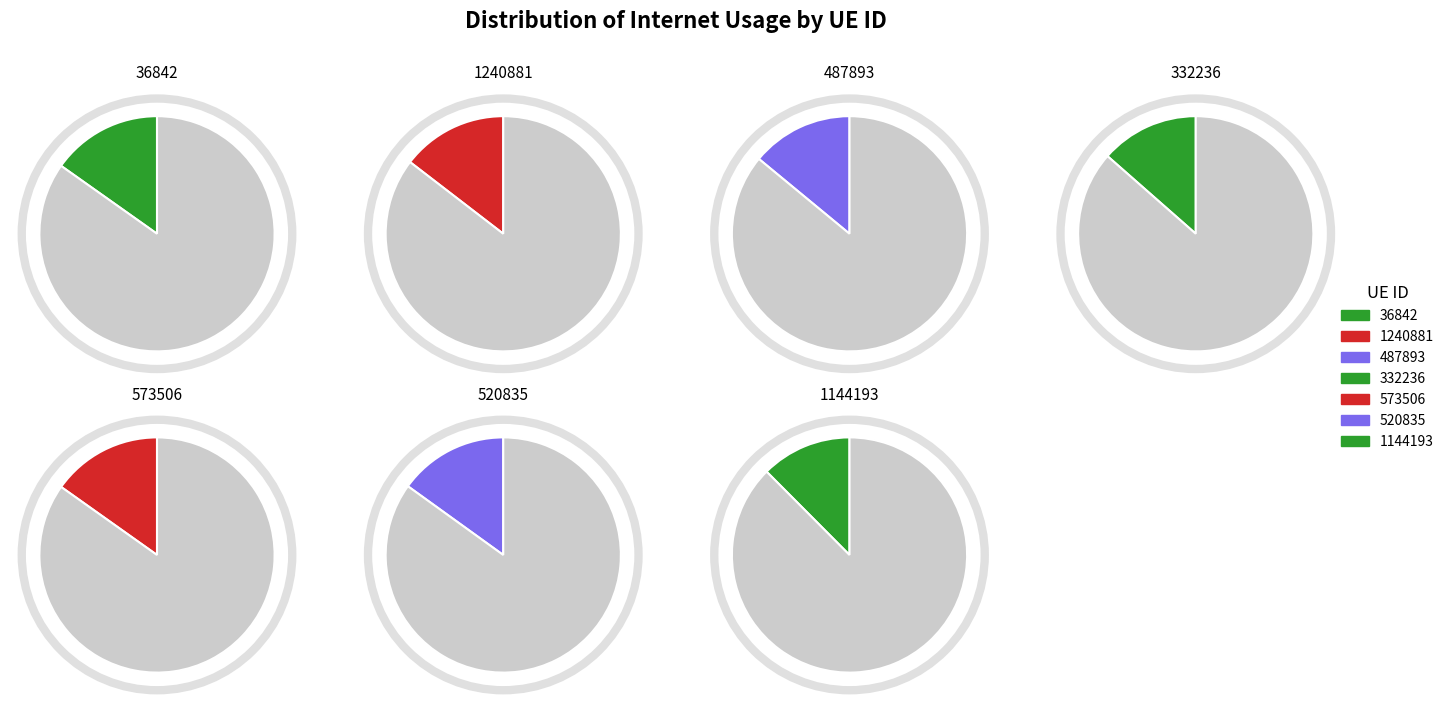

Does 36842 account for over 50% of the chart?

No